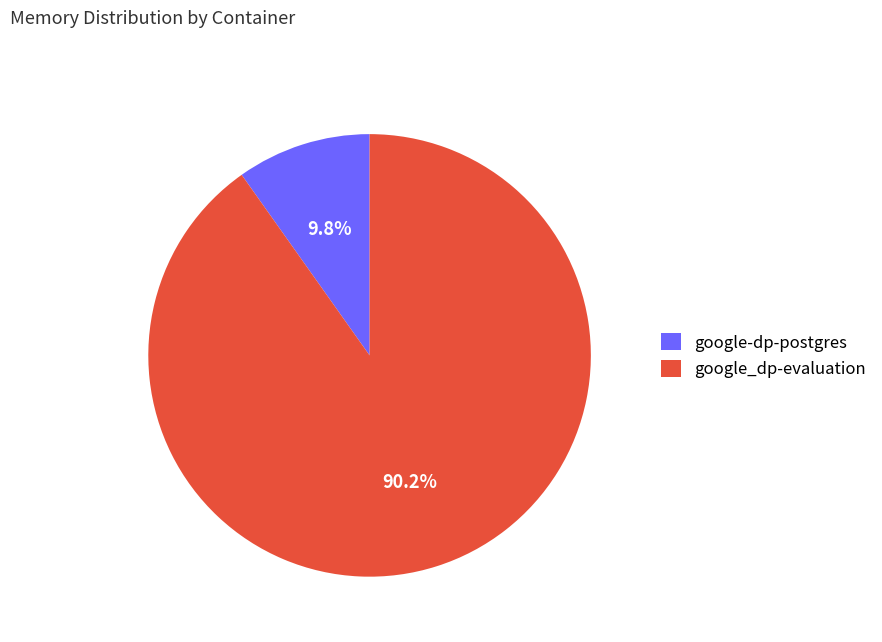

Is there any slice that represents more than half of the pie?

Yes